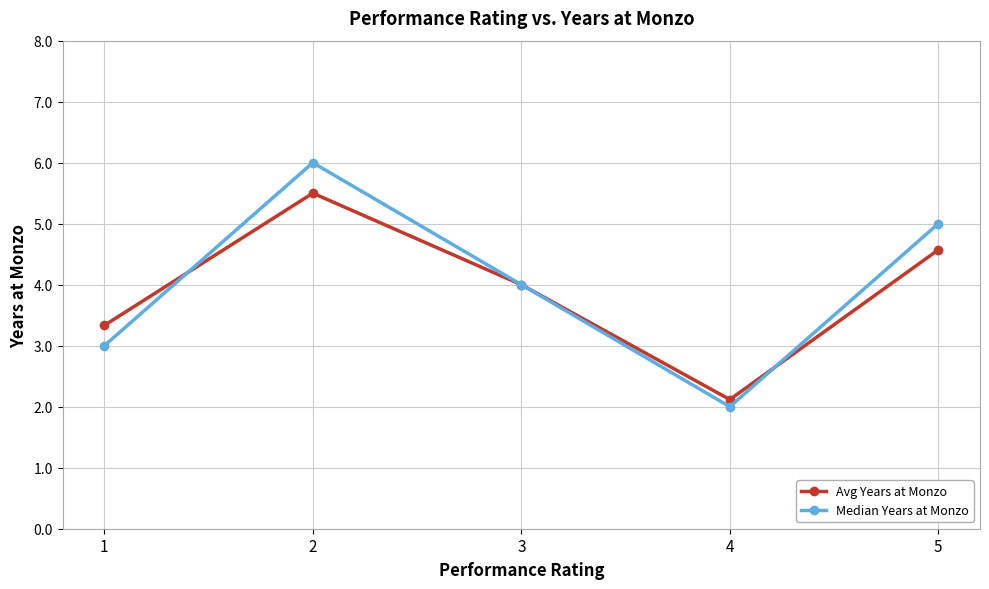

Which series has the widest spread of values?

Median Years at Monzo